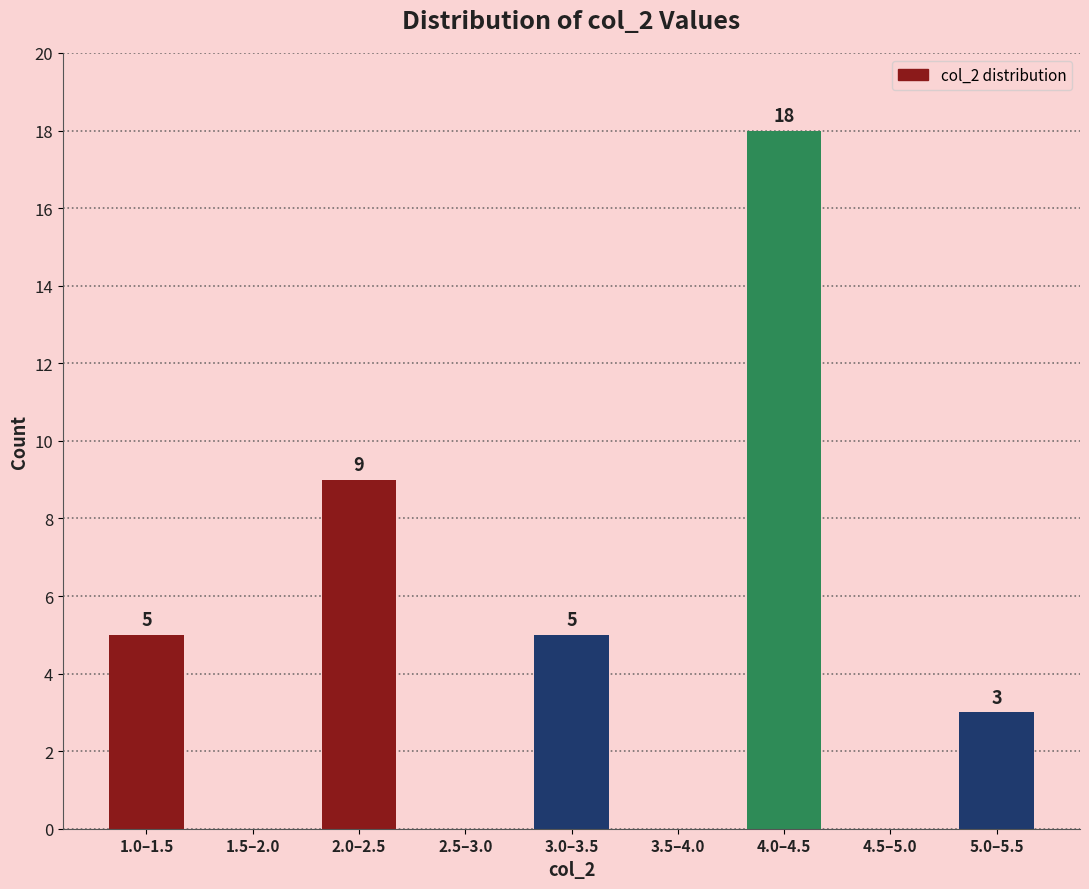

Reading right to left, list all the values displayed in this chart.

5.0–5.5=3	4.5–5.0=0	4.0–4.5=18	3.5–4.0=0	3.0–3.5=5	2.5–3.0=0	2.0–2.5=9	1.5–2.0=0	1.0–1.5=5